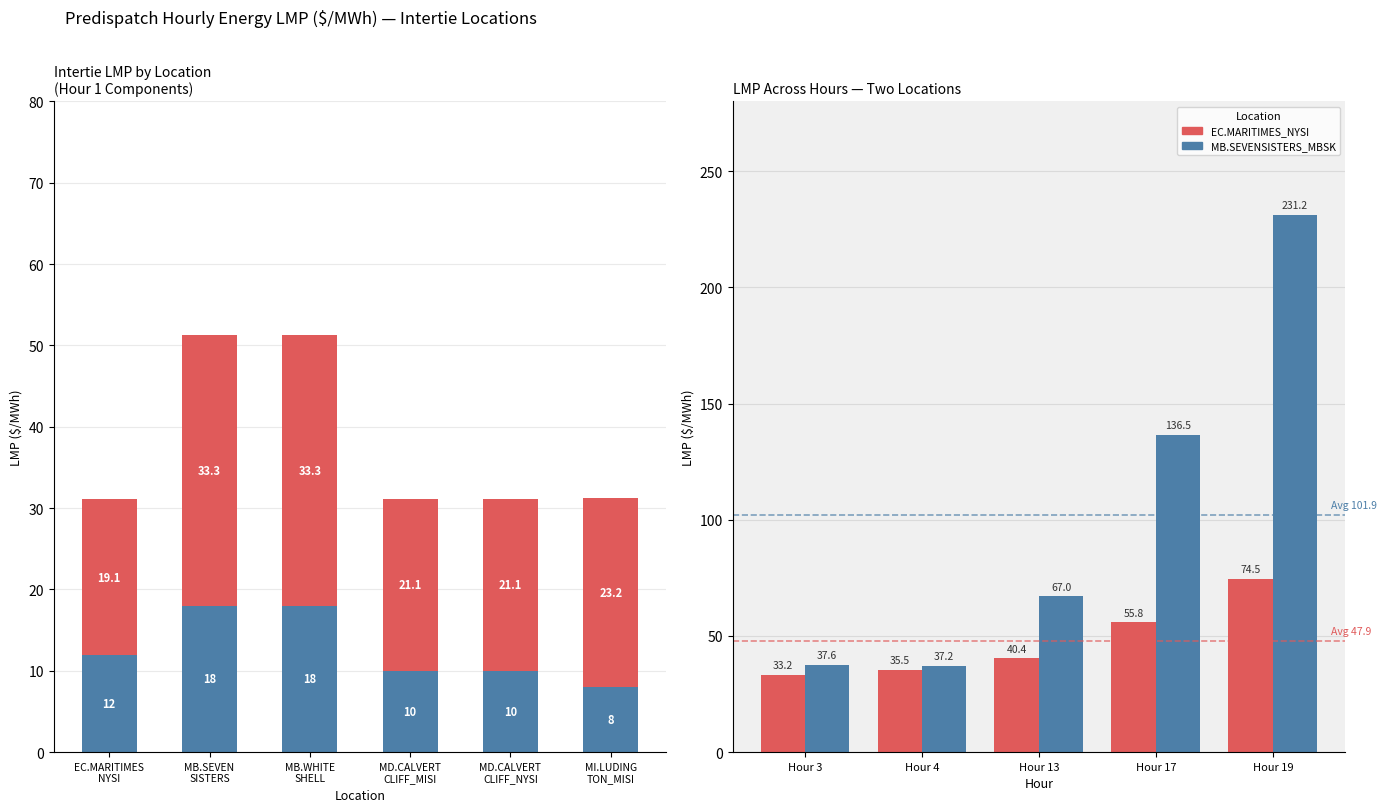

Where does the data first go above 23?

MB.SEVEN SISTERS